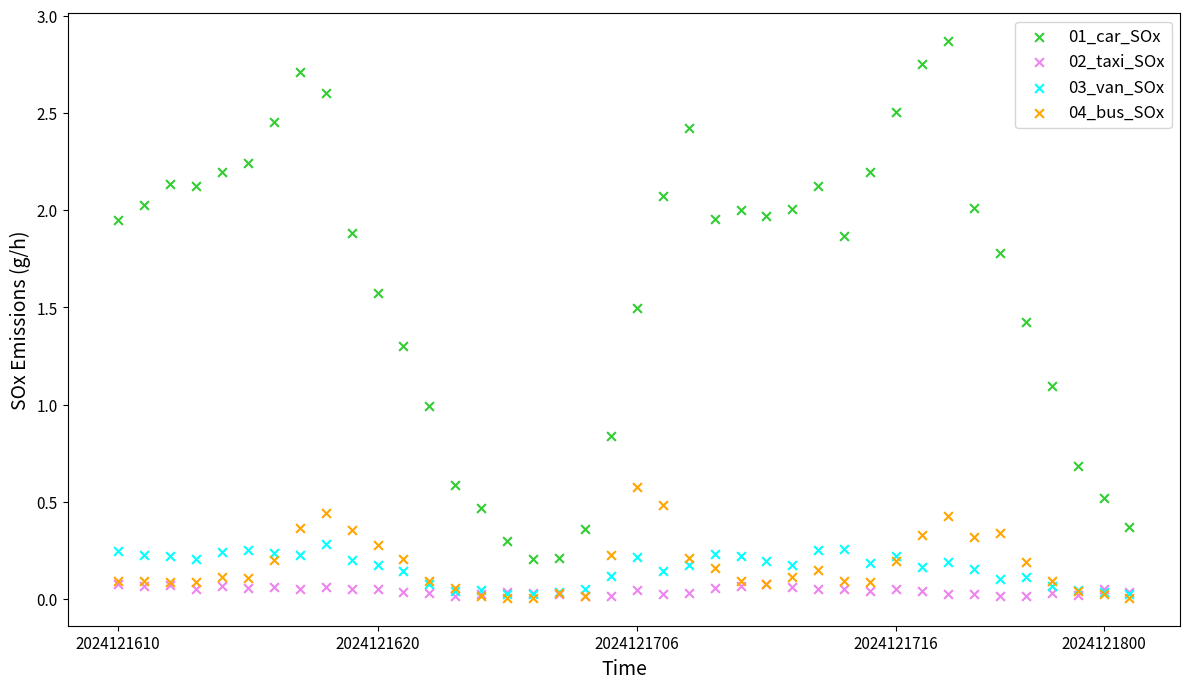

What are all the series names shown in the legend?

01_car_SOx, 02_taxi_SOx, 03_van_SOx, 04_bus_SOx